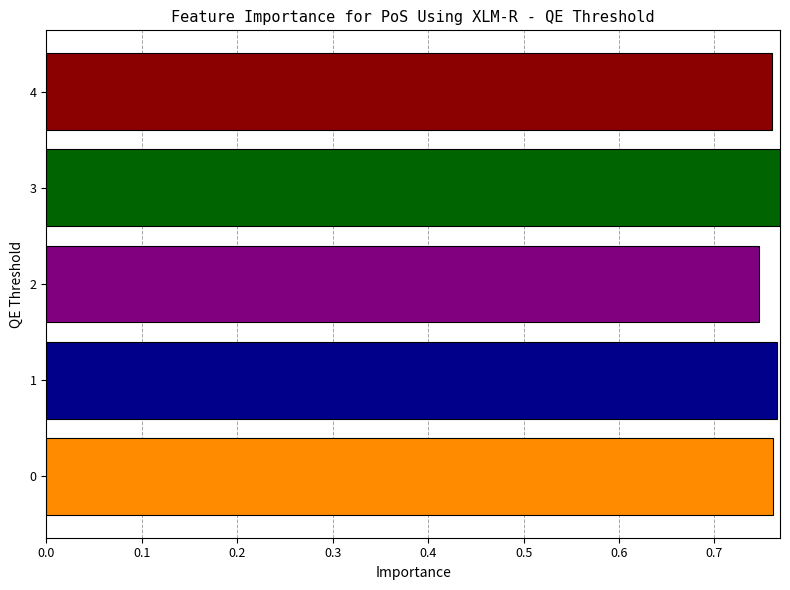

Count the values in the range 0 to 1.

5